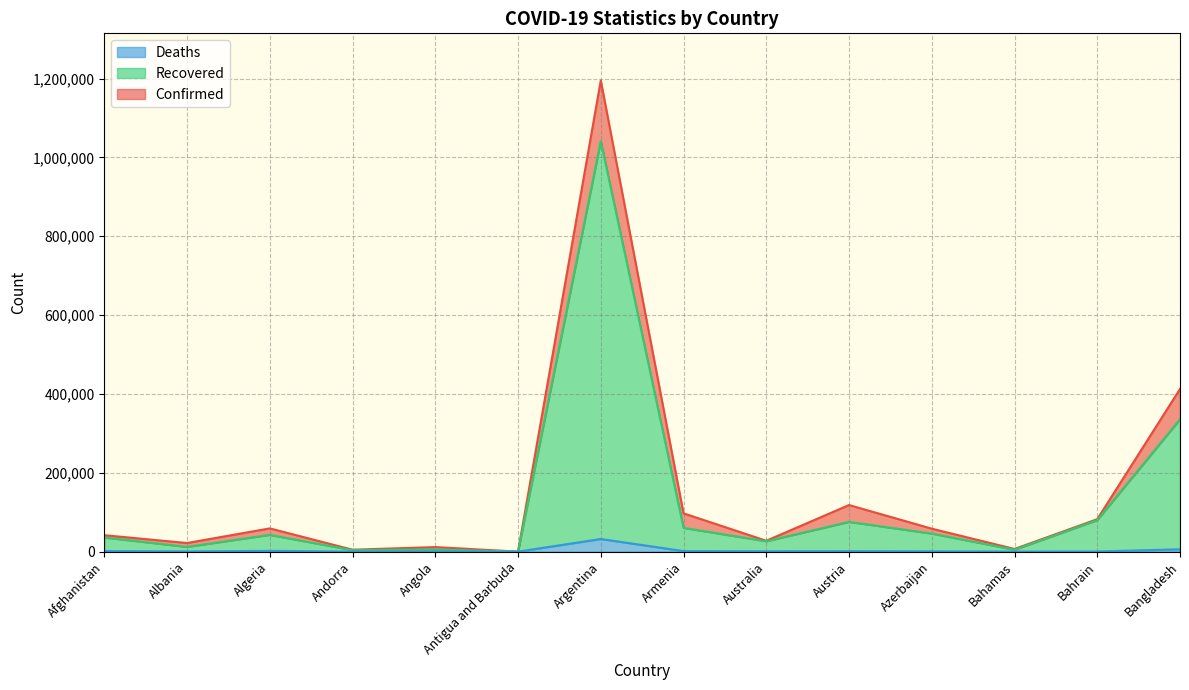

What position from the right is Bangladesh?

1